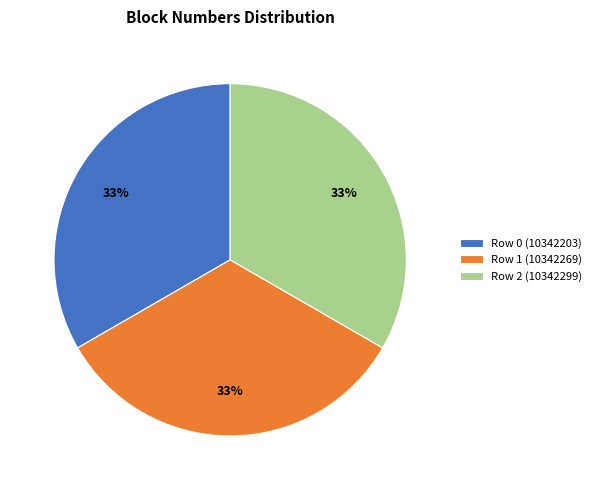

Count the number of slices in the pie.

3